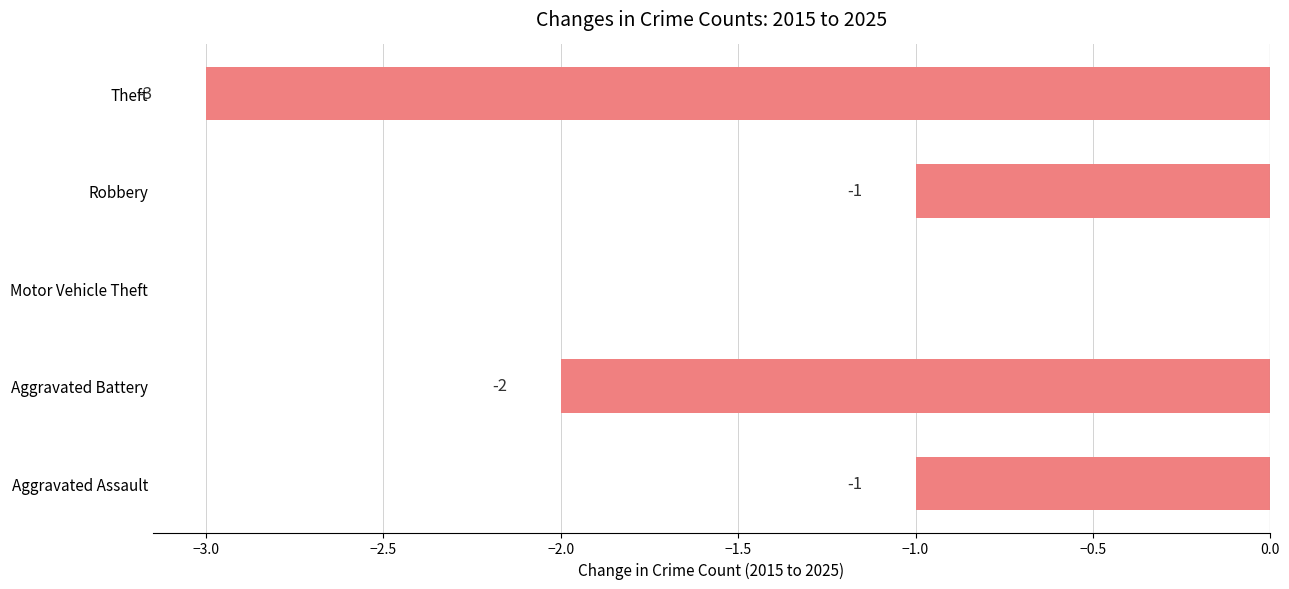

Are the bars grouped side by side (vs. stacked)?

No